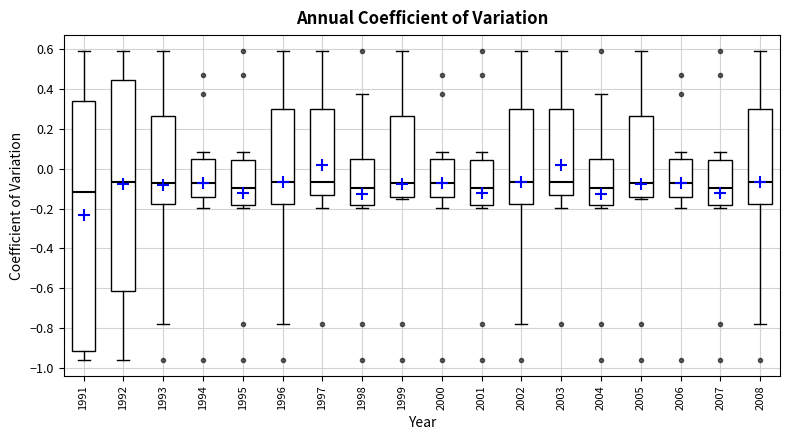

Which box is the tallest, from its lower edge to its upper edge?

1991